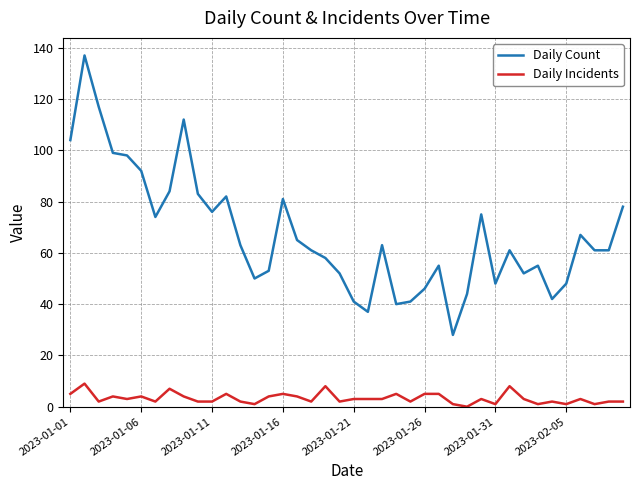

Which series has the largest total across all categories?

Daily Count